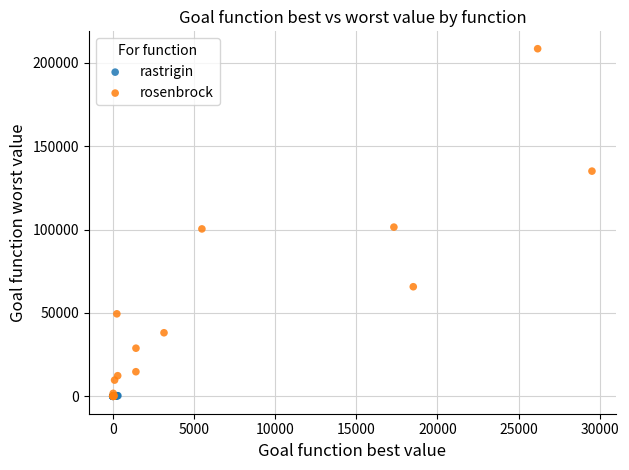

Which series has the largest Y range (max minus min)?

rosenbrock